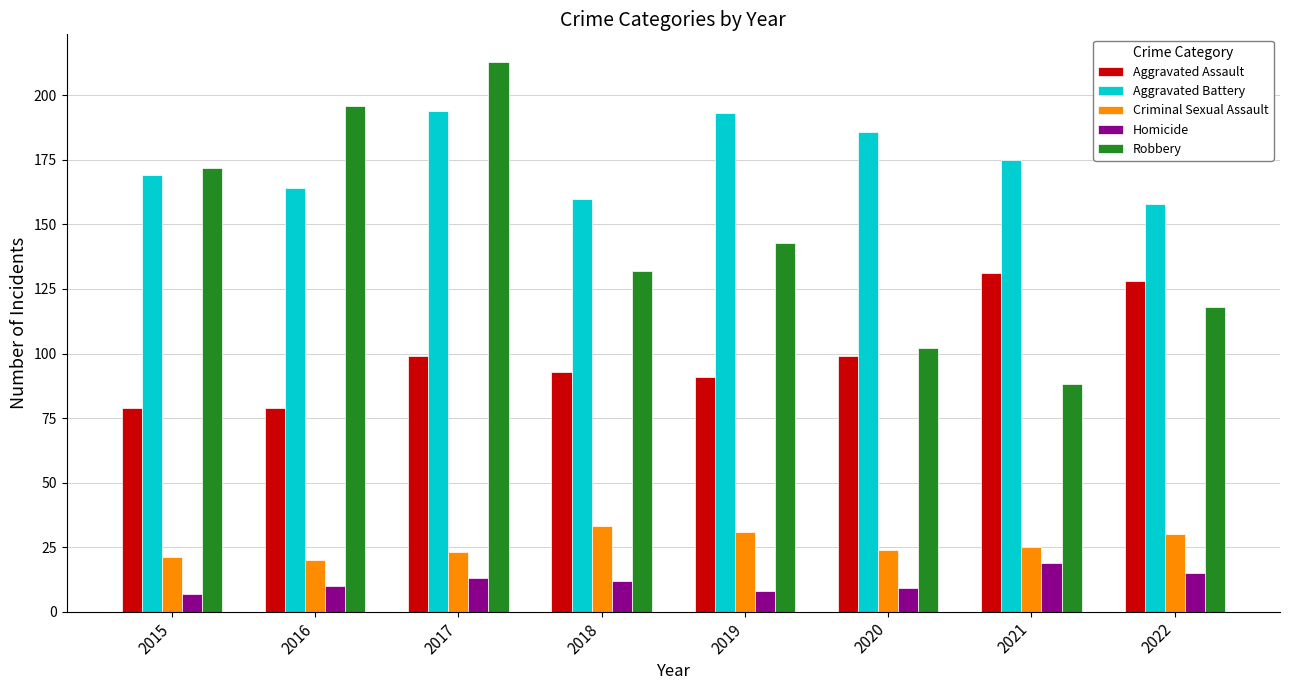

Rank the series at 2019 from lowest to highest value.

Homicide, Criminal Sexual Assault, Aggravated Assault, Robbery, Aggravated Battery